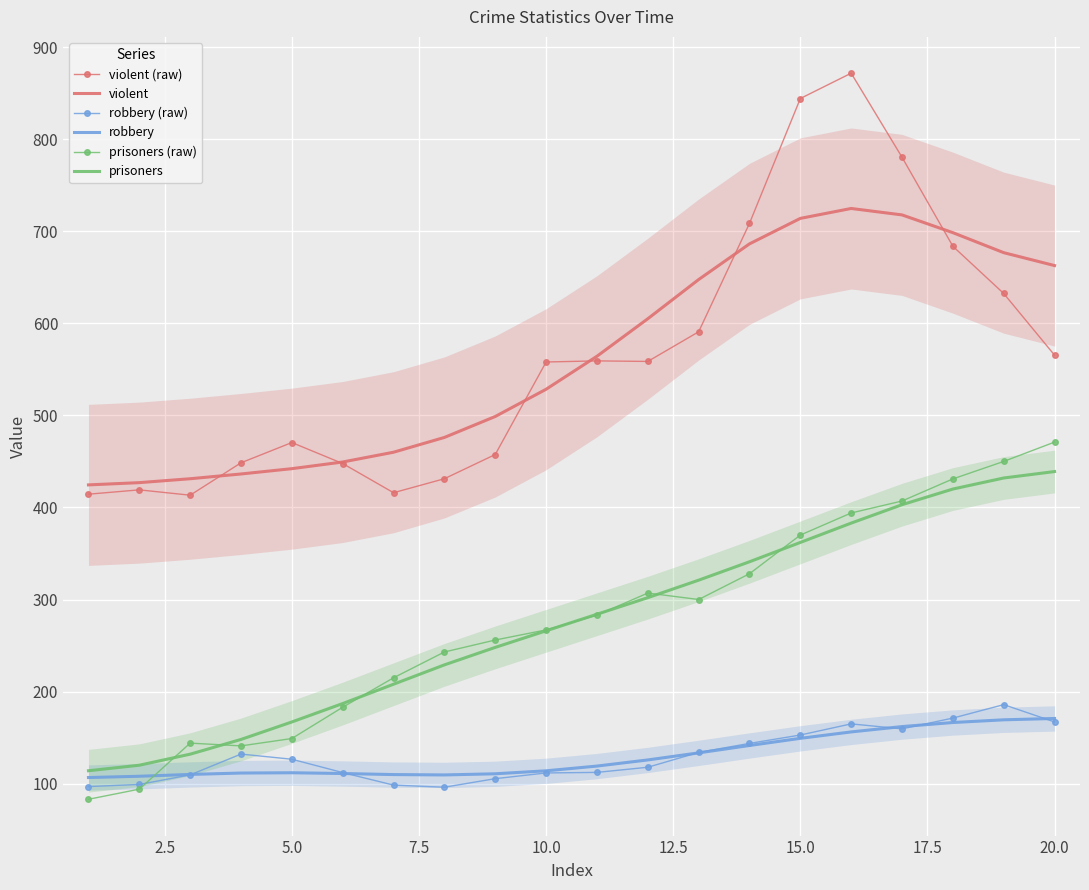

Reading right to left, list all the values displayed in this chart.

violent (raw): 565.4	632.4	683.7	780.4	871.7	844.2	708.6	590.8	558.6	559.2	558.0	457.5	431.2	416.0	447.7	470.5	448.5	413.3	419.1	414.4
violent: 662.7	676.7	698.5	717.8	724.8	714.0	686.3	647.5	605.0	564.2	528.4	498.8	476.0	460.0	449.4	442.1	436.4	431.2	426.9	424.5
robbery (raw): 167.0	185.8	171.2	159.5	164.9	152.8	143.7	133.9	117.8	112.2	111.6	105.4	96.1	98.4	112.0	126.5	132.1	109.5	99.1	96.8
robbery: 170.8	169.3	166.4	162.0	156.2	149.2	141.4	133.4	125.7	119.1	113.9	110.7	109.4	109.8	111.0	111.8	111.5	110.0	108.0	106.6
prisoners (raw): 471.0	450.0	431.0	407.0	394.0	370.0	328.0	300.0	307.0	283.0	267.0	256.0	243.0	215.0	183.0	149.0	141.0	144.0	94.0	83.0
prisoners: 439.0	432.0	420.0	403.0	383.0	362.0	341.0	321.0	302.0	284.0	266.0	248.0	229.0	208.0	187.0	167.0	148.0	132.0	120.0	114.0